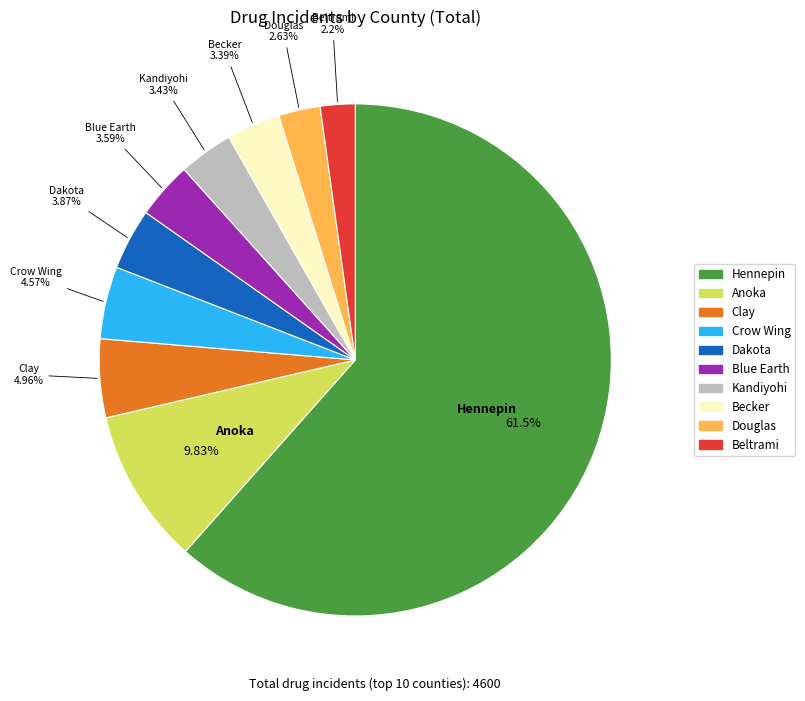

Between Dakota and Clay, which is larger?

Clay